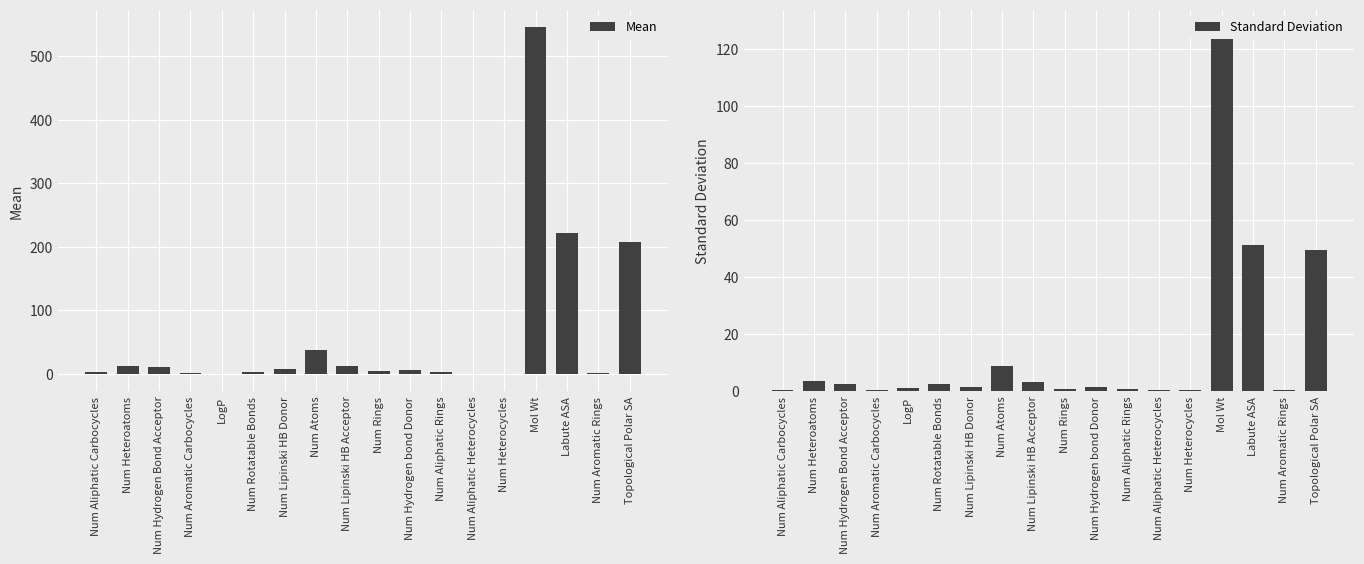

How many groups of bars are there?

18